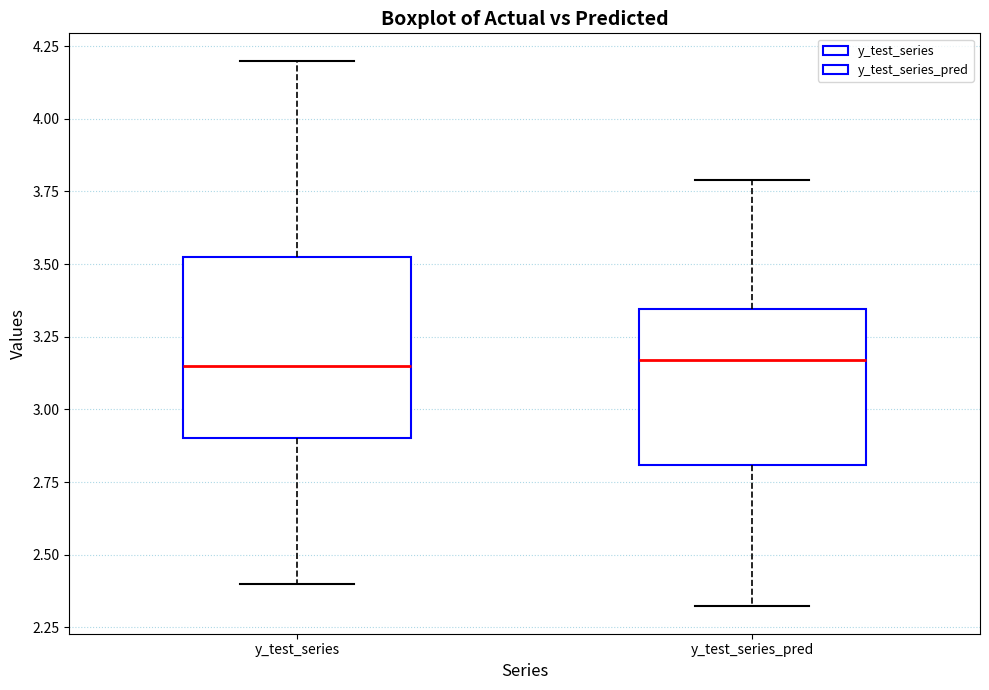

Where is the lower edge of the box for y_test_series on the y-axis? The values are not printed on the chart, so give them approximately, as read against the axis.

2.90